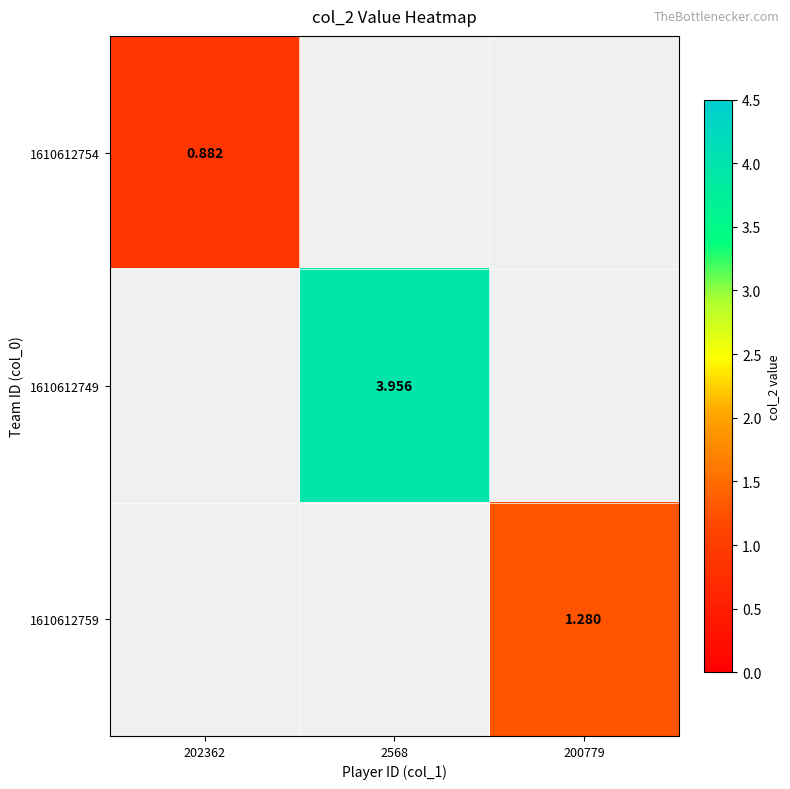

At how many categories does at least one series exceed 0?

3